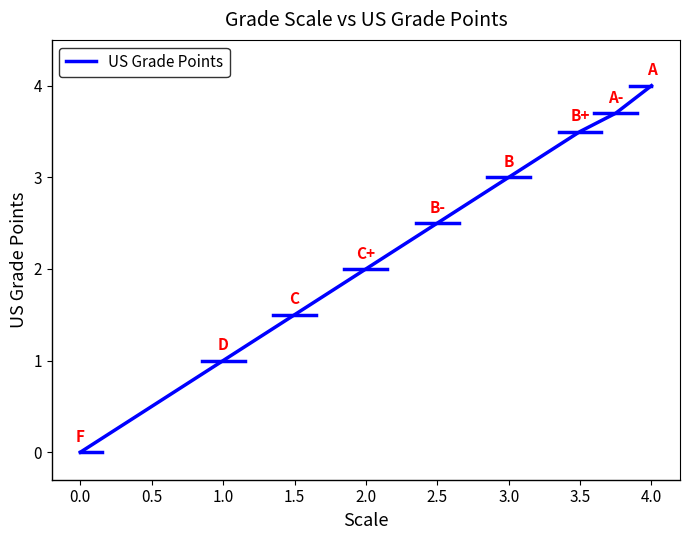

Is it true that the value at 0.0 is 2.1?

False